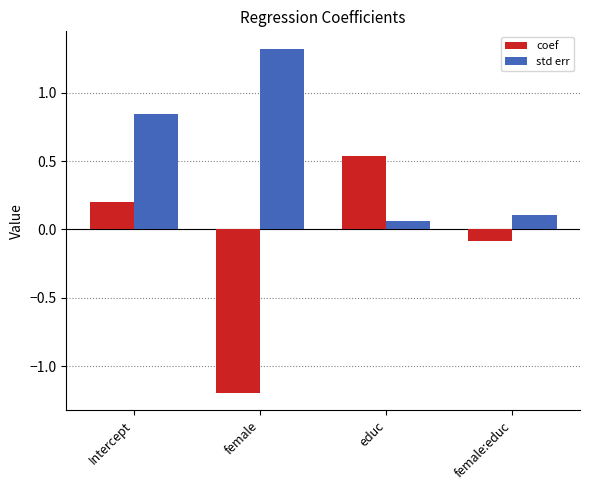

What is the difference between the maximum and minimum values in the coef series?

1.7